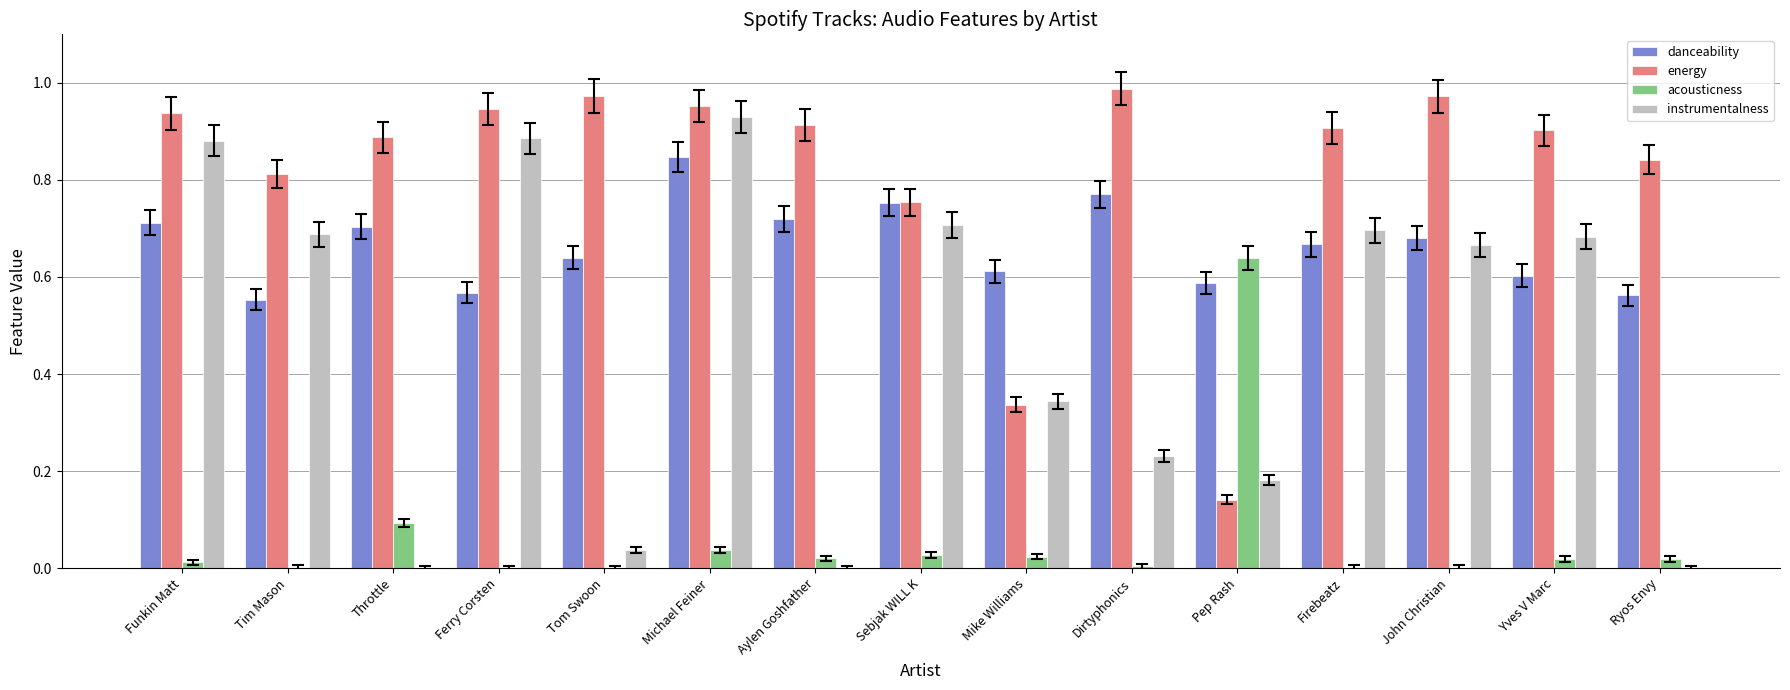

True or false: instrumentalness has a value of 0.1 at Dirtyphonics.

False